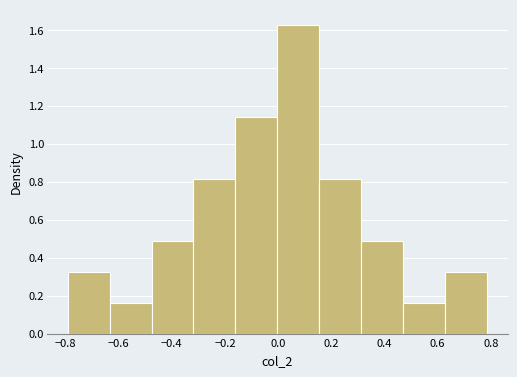

Reading left to right, transcribe this chart: for each bar, give the range it covers on the x-axis and its height. Neither the bar edges nor the heights are printed on the chart, so give them approximately, as read against the axes.

-0.80 to -0.64: 0.32
-0.64 to -0.48: 0.16
-0.48 to -0.32: 0.48
-0.32 to -0.16: 0.82
-0.16 to 0.00: 1.14
0.00 to 0.16: 1.62
0.16 to 0.32: 0.82
0.32 to 0.46: 0.48
0.46 to 0.62: 0.16
0.62 to 0.78: 0.32